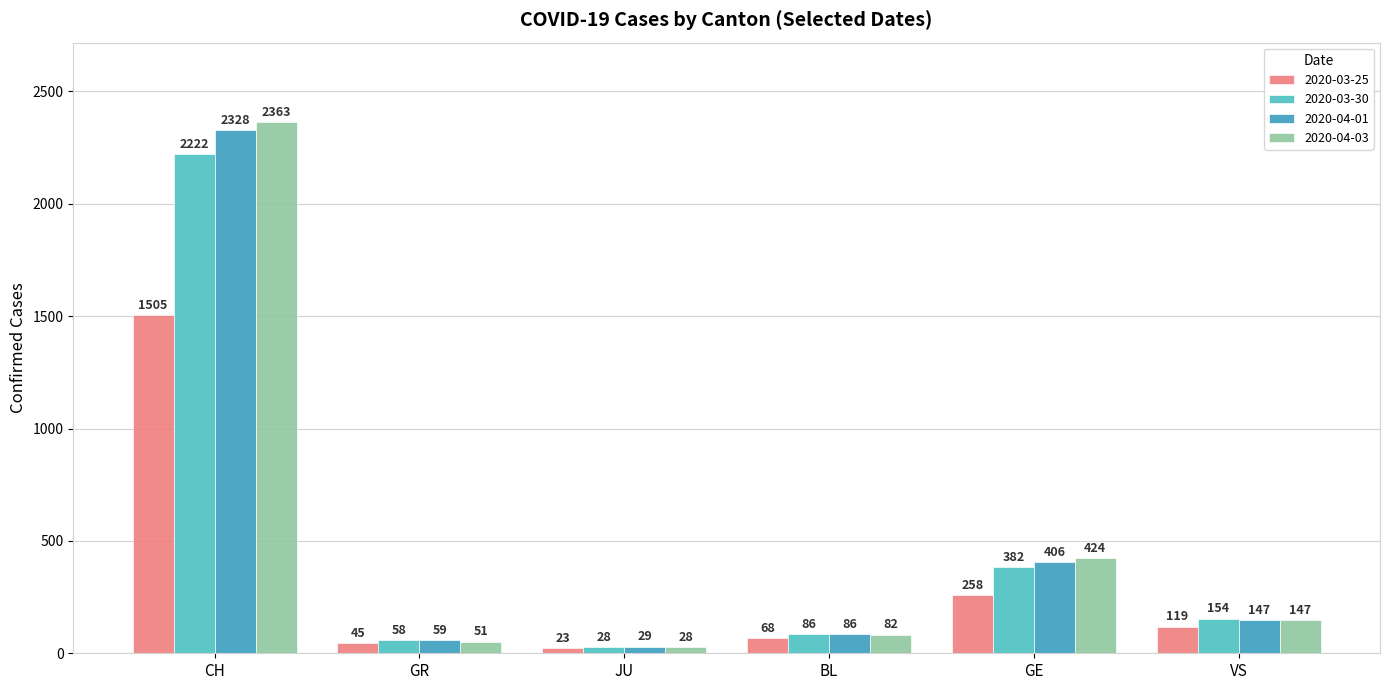

Which category has the highest value in the 2020-03-30 series?

CH